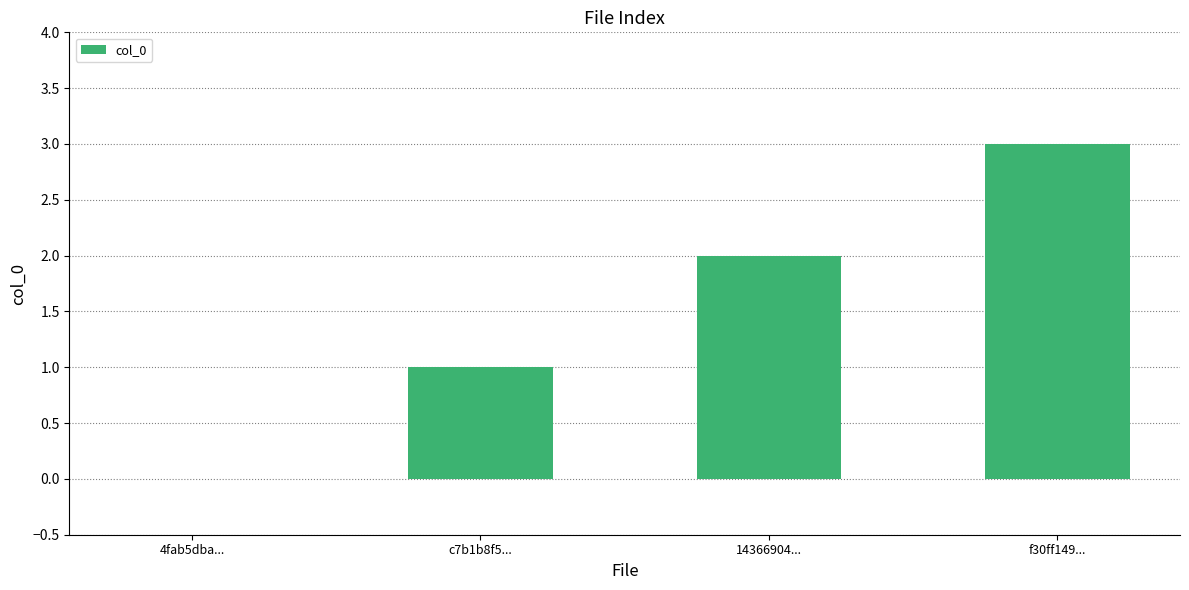

Does the chart contain stacked bars?

No